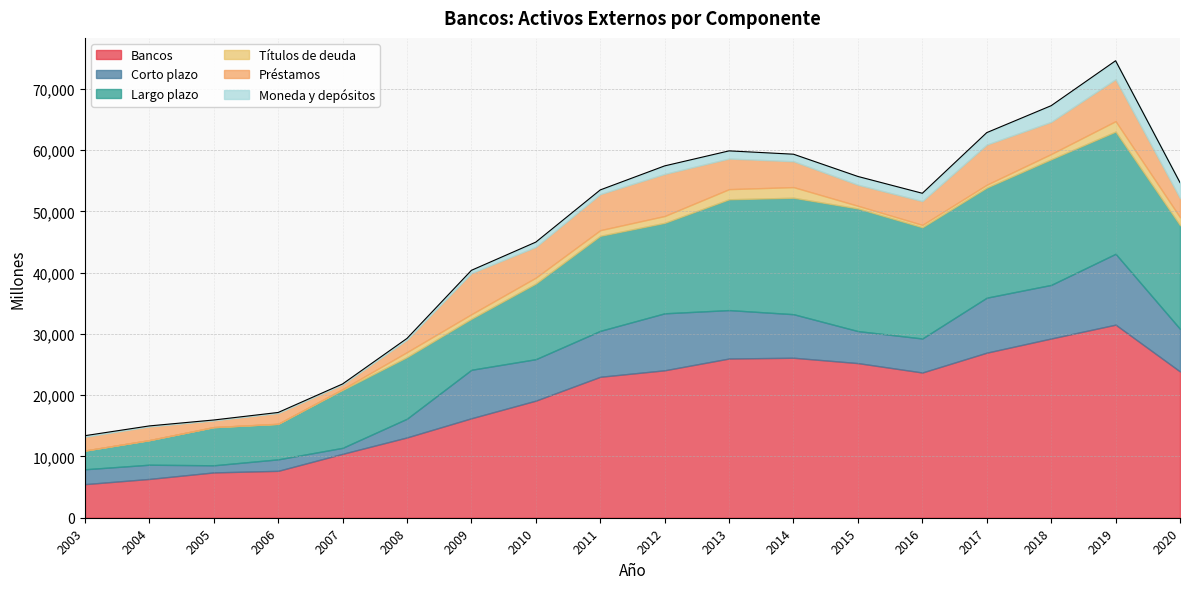

What is the average value of the Corto plazo series?

5851